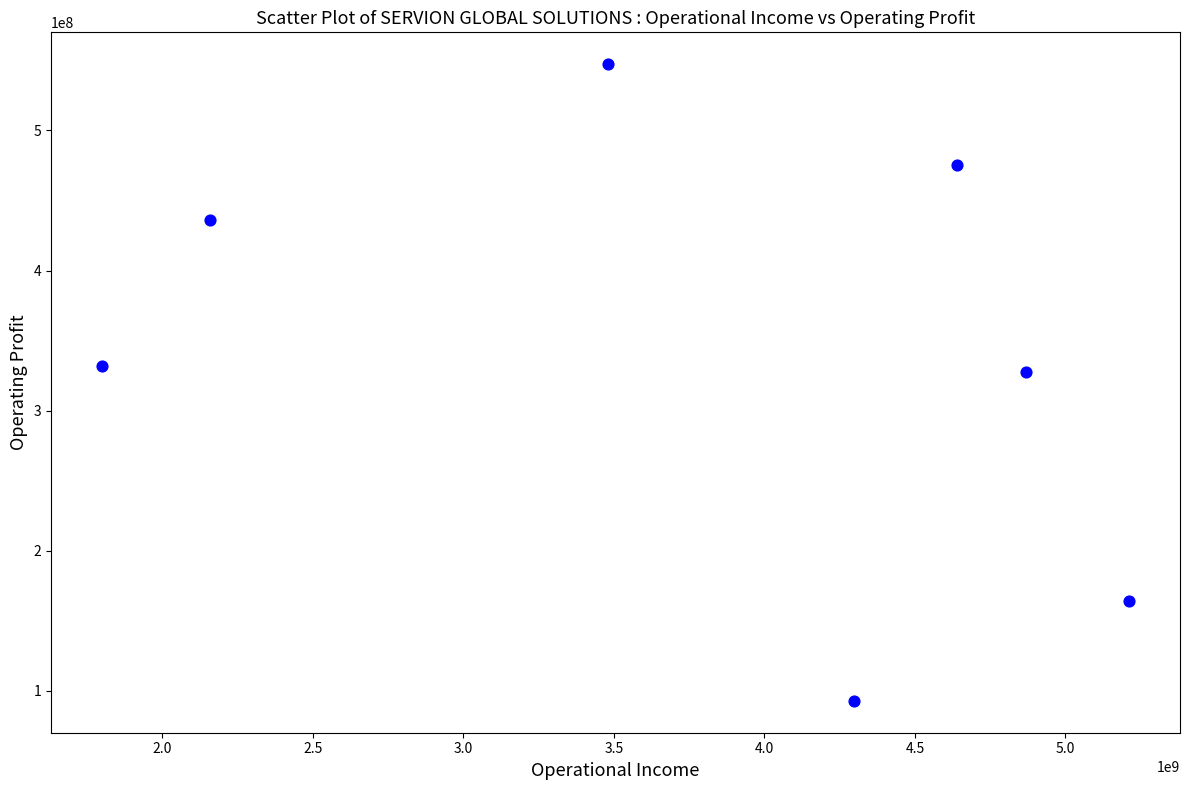

What is the average Y value?

339270857